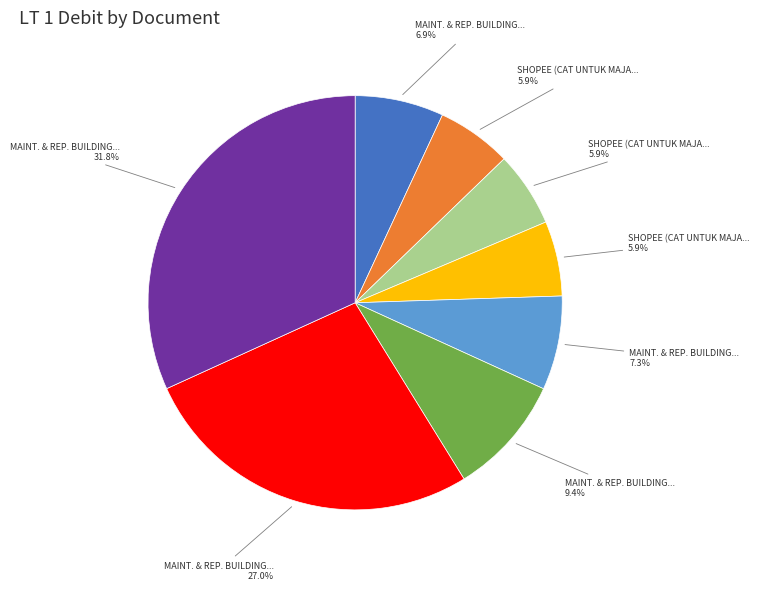

Does any single category account for the majority?

No